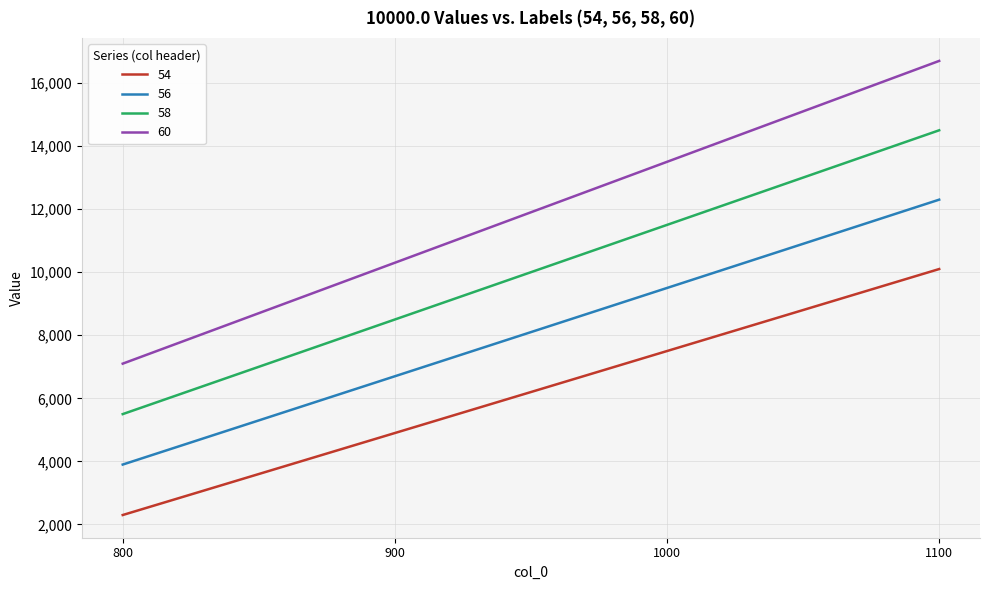

Between 1000 and 1100, which series saw the biggest shift?

60